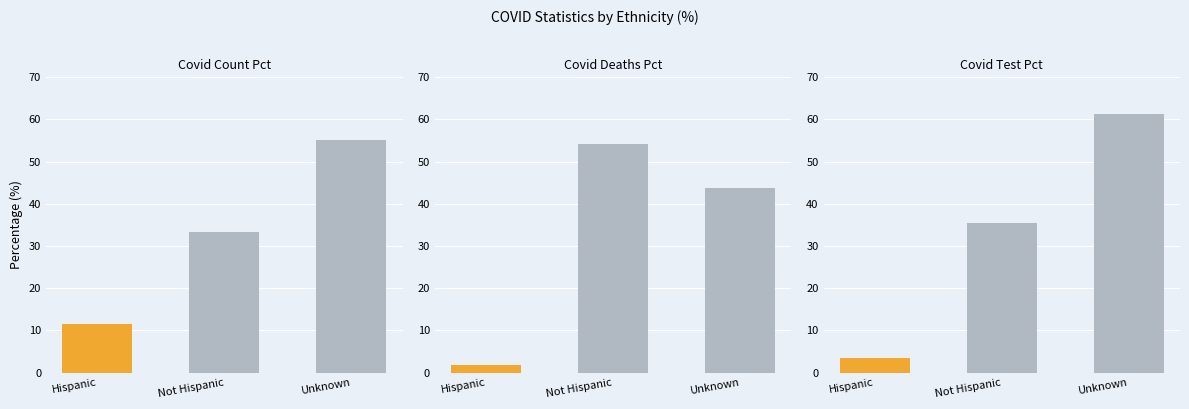

Reading left to right, what are all the values shown in this chart?

COVID_COUNT_PCT: Hispanic=11.6	Not Hispanic=33.3	Unknown=55.1
COVID_DEATHS_PCT: Hispanic=1.9	Not Hispanic=54.3	Unknown=43.8
COVID_TEST_PCT: Hispanic=3.5	Not Hispanic=35.4	Unknown=61.2